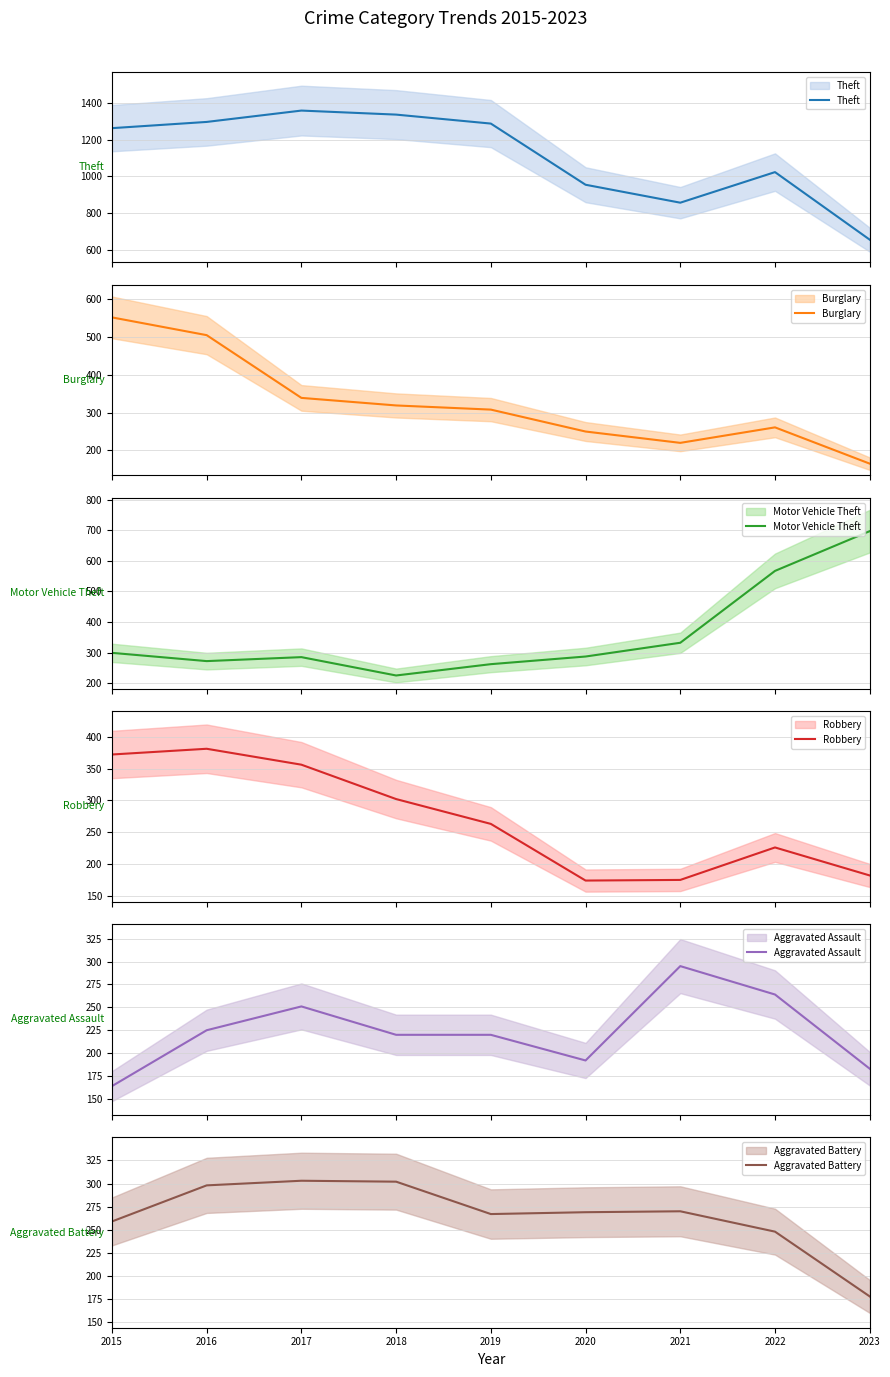

What is the total value across all series at 2023?

2059